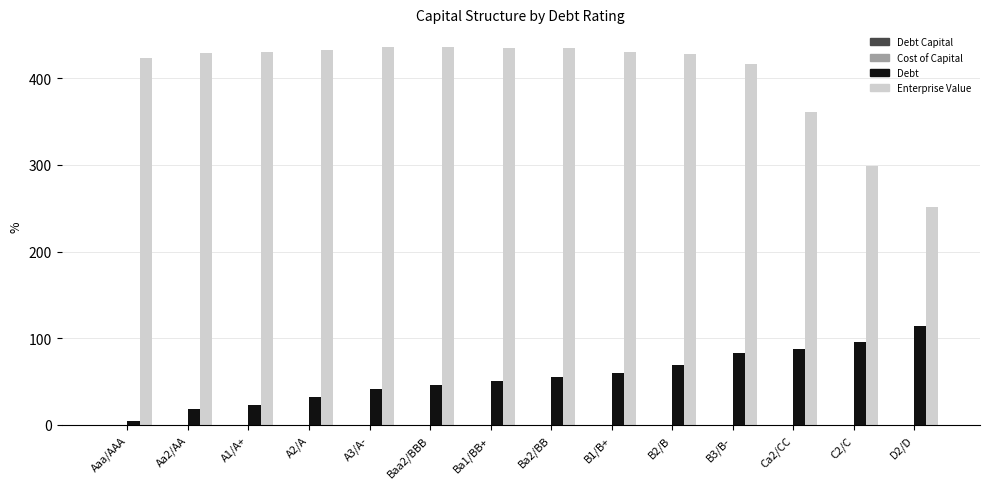

Between Ca2/CC and D2/D, which series saw the biggest shift?

Enterprise Value